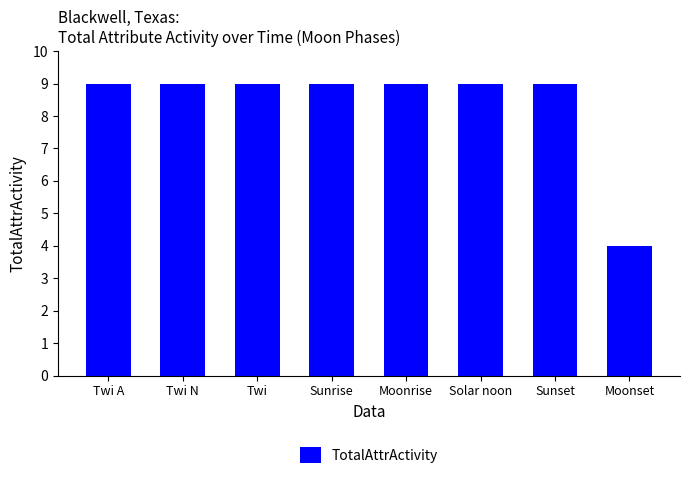

The chart shows a value of 2 at Twi N. True or false?

False